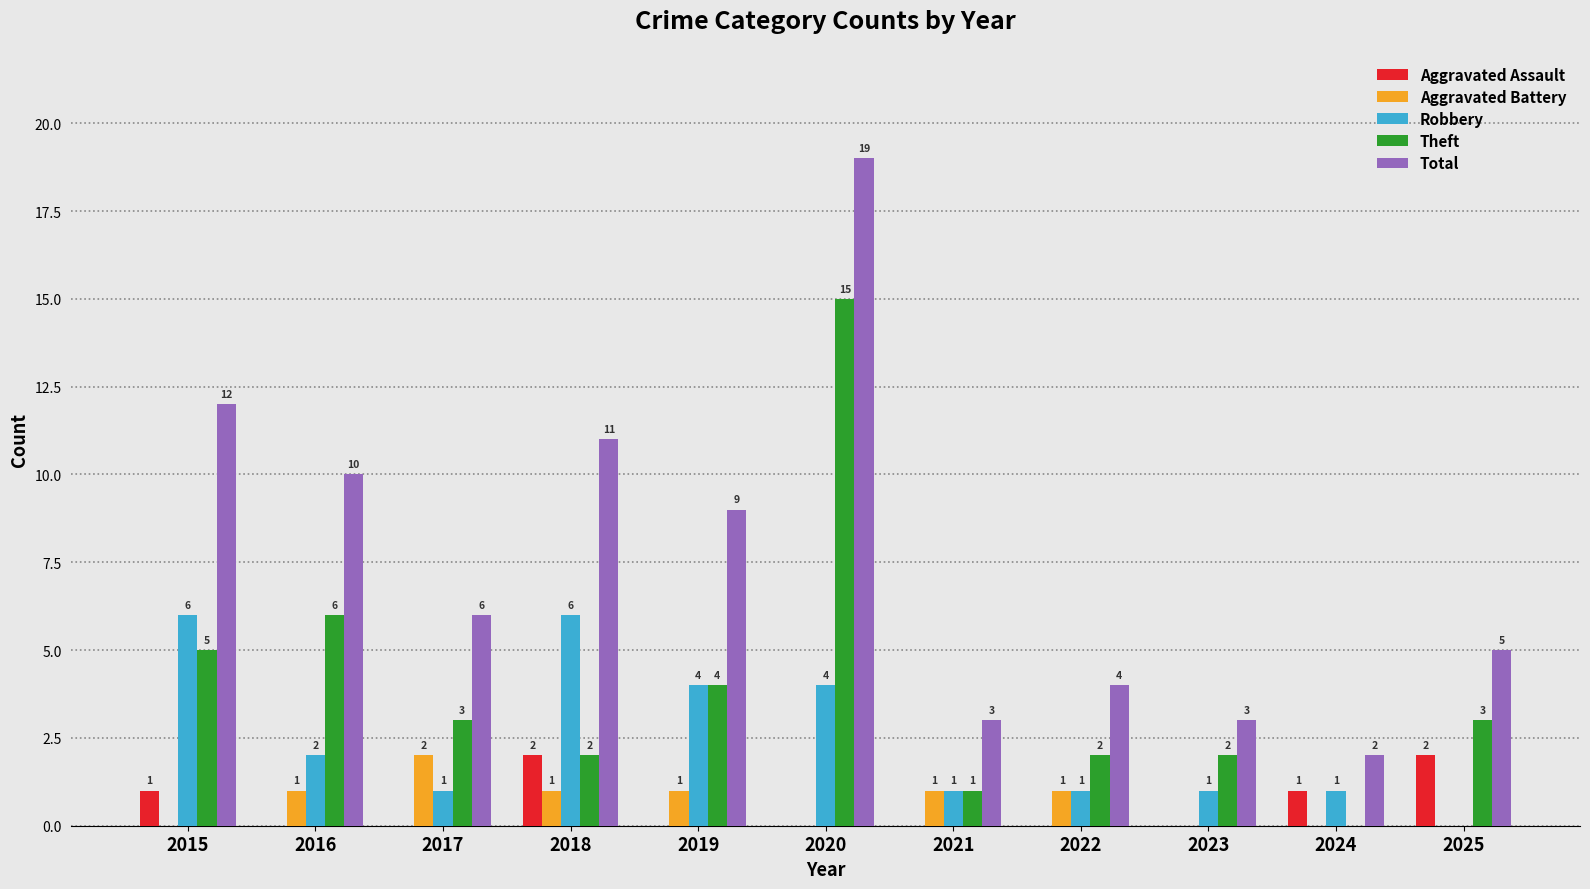

What are all the series names shown in the legend?

Aggravated Assault, Aggravated Battery, Robbery, Theft, Total